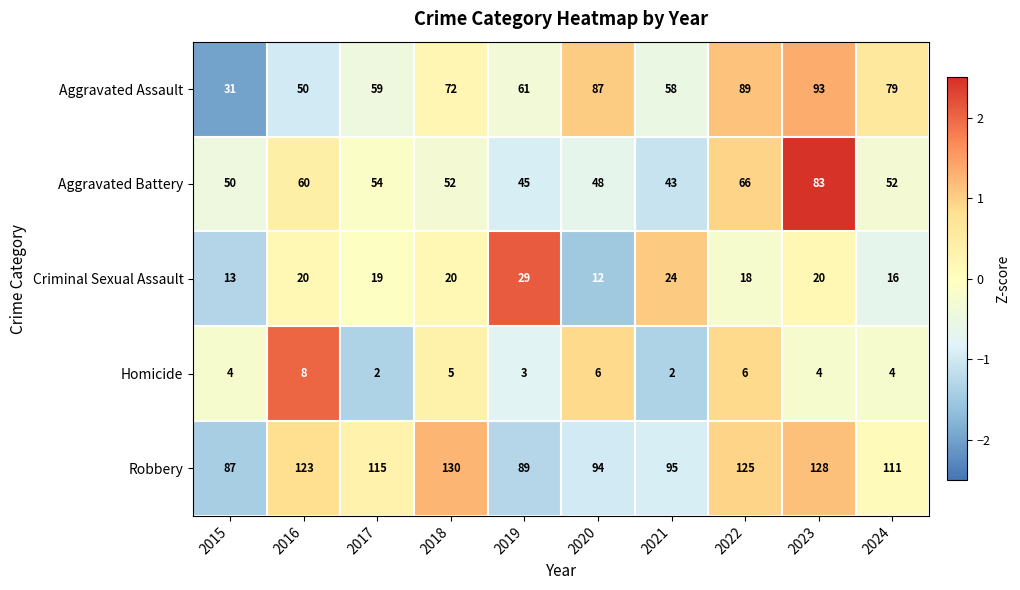

Count the number of data series in this chart.

5